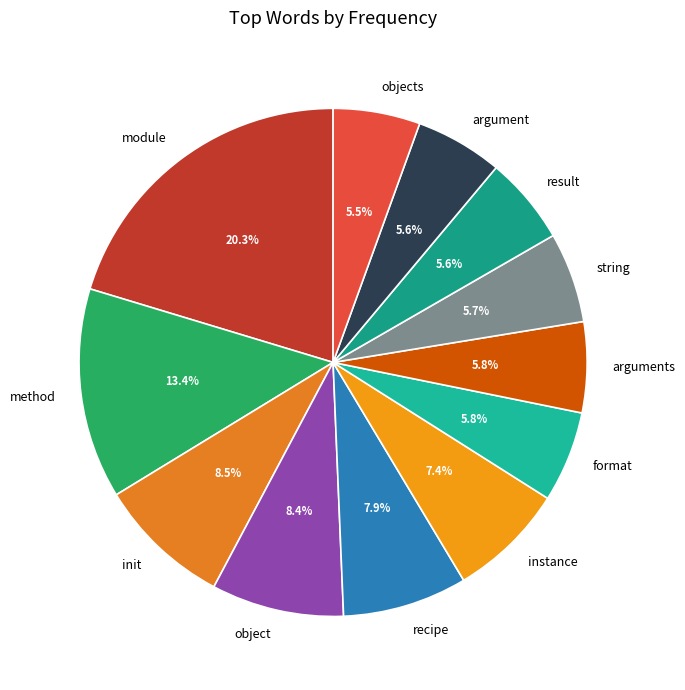

The object slice represents 8% of the pie. True or false?

True